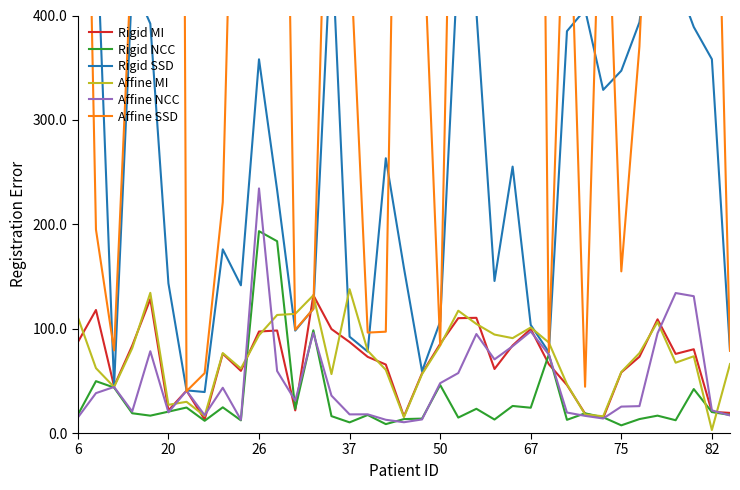

Where do Rigid NCC and Affine MI first cross each other?

9 and 10